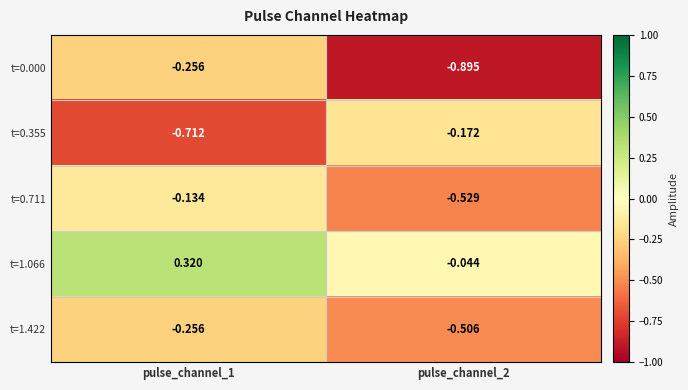

What is the total value across all series at pulse_channel_2?

-2.1